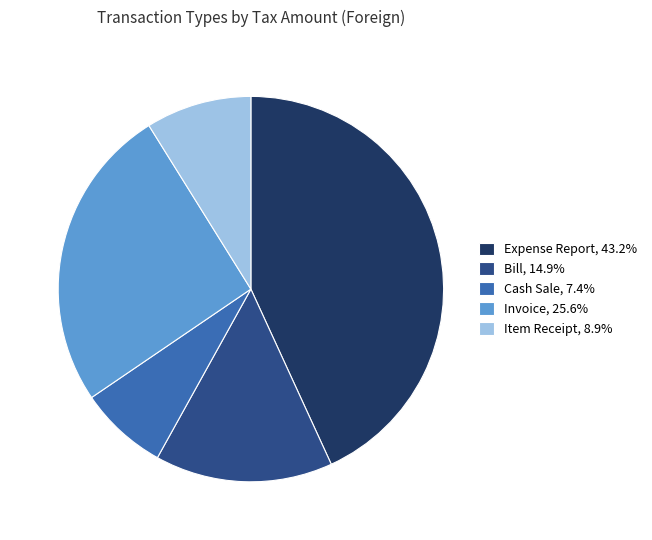

What is the ratio of the value at Bill, 14.9% to the value at Expense Report, 43.2%?

0.3